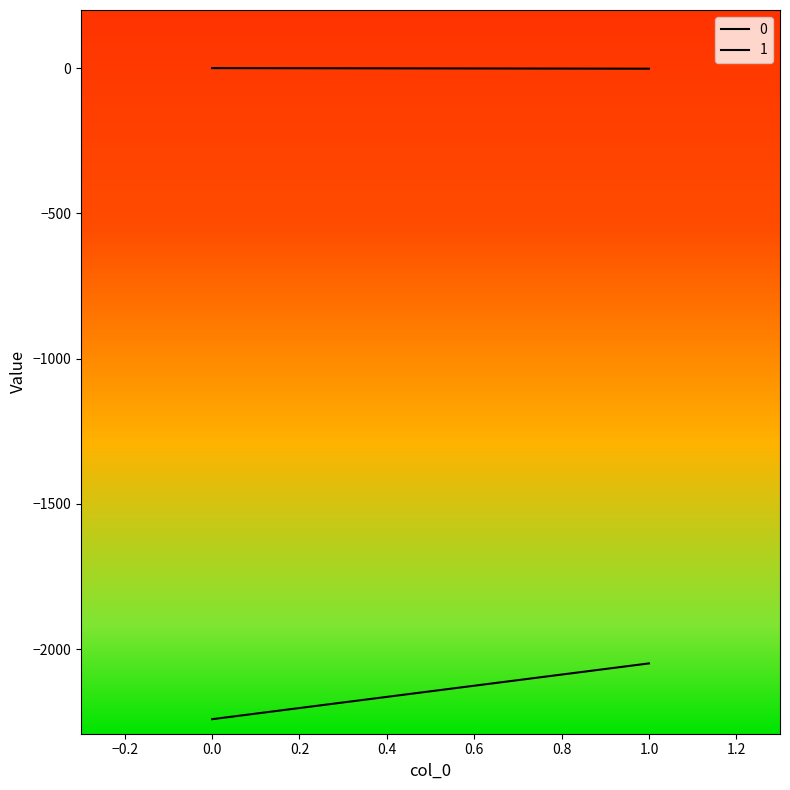

The value of 0 at 1 is -2049. True or false?

True